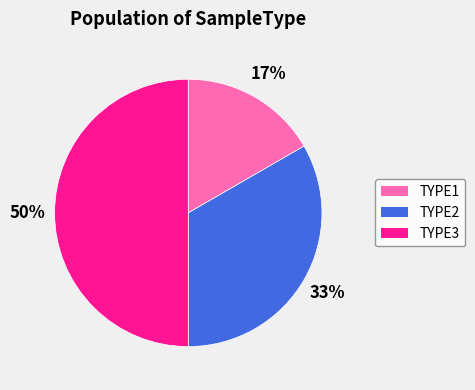

How many slices are in this pie chart?

3